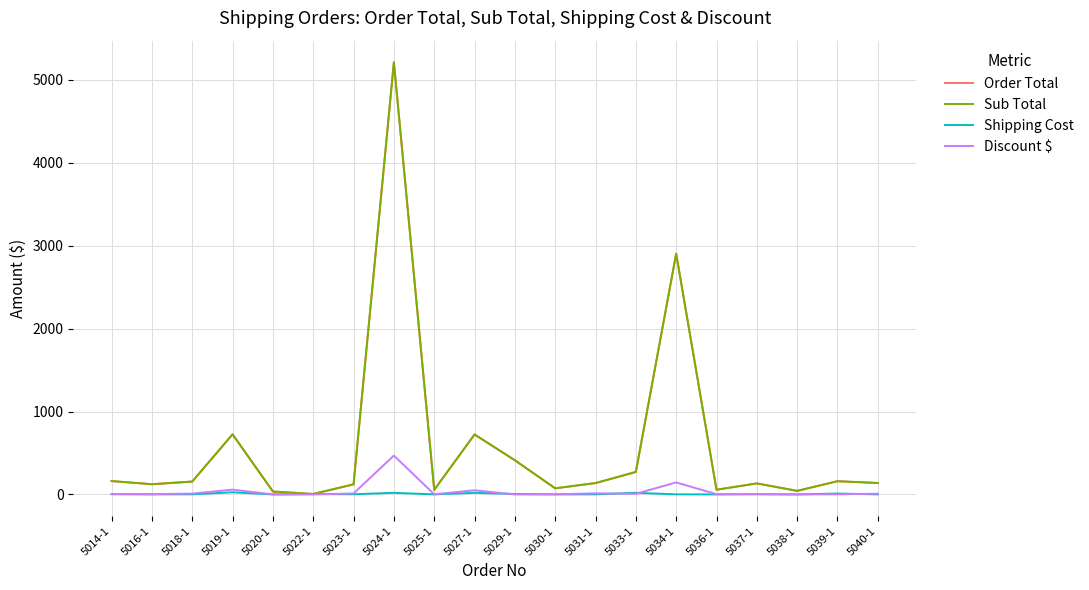

The value of Sub Total at 5014-1 is 161.8. True or false?

True